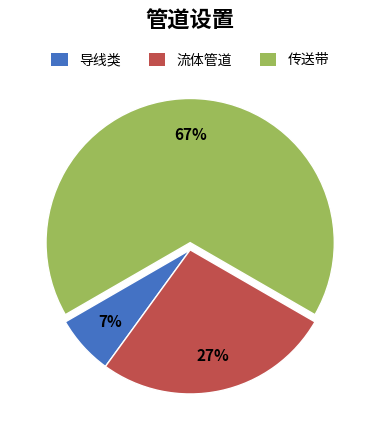

Combined, do 导线类 and 流体管道 account for over 50%?

No